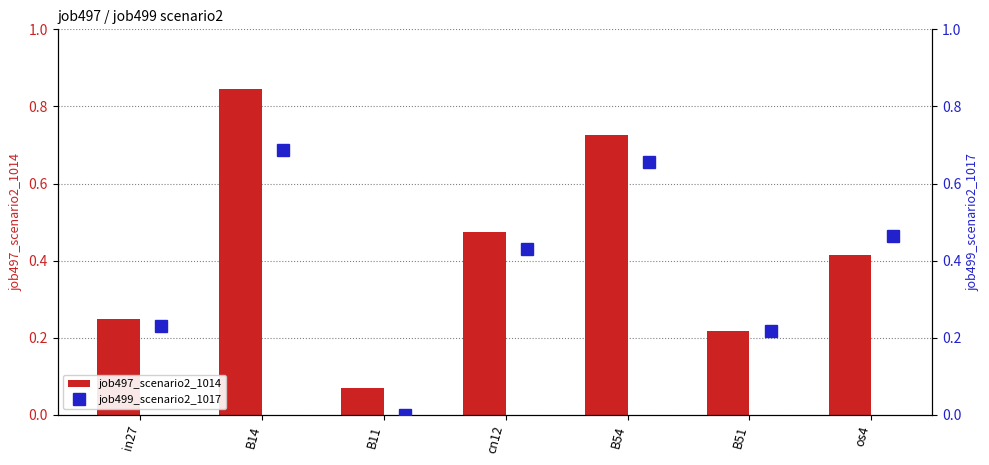

Rank the categories by job497_scenario2_1014 value from lowest to highest.

B11, B51, in27, os4, cn12, B54, B14